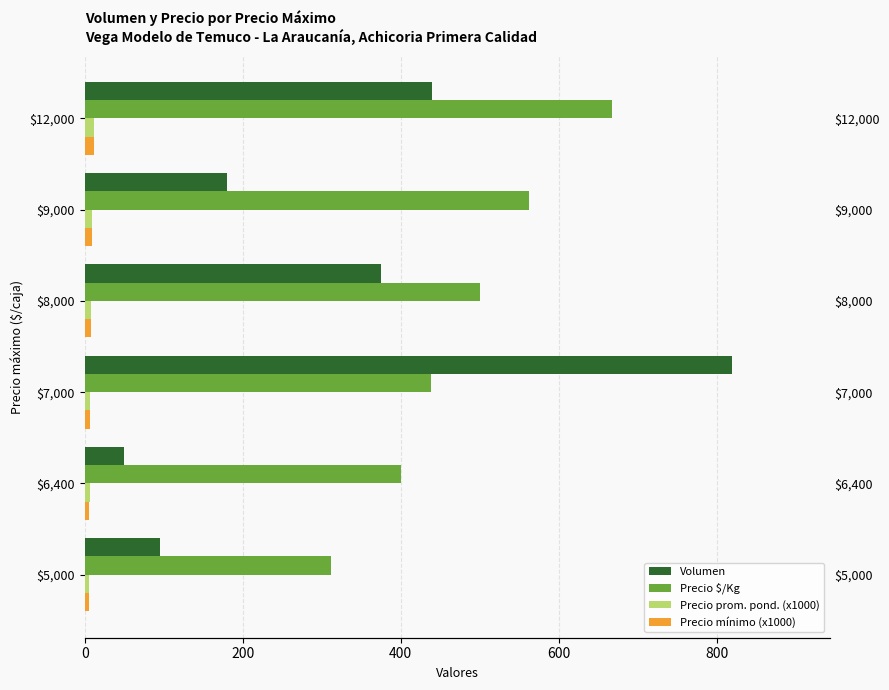

What is the value of the Volumen bar at the 3rd from the left?

820.0